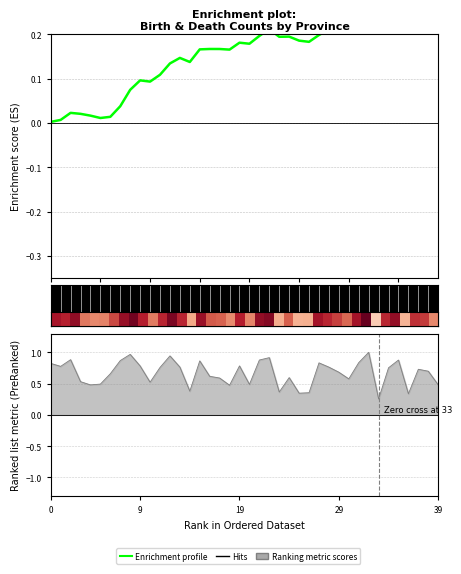

What is the sum of all values?

6.4